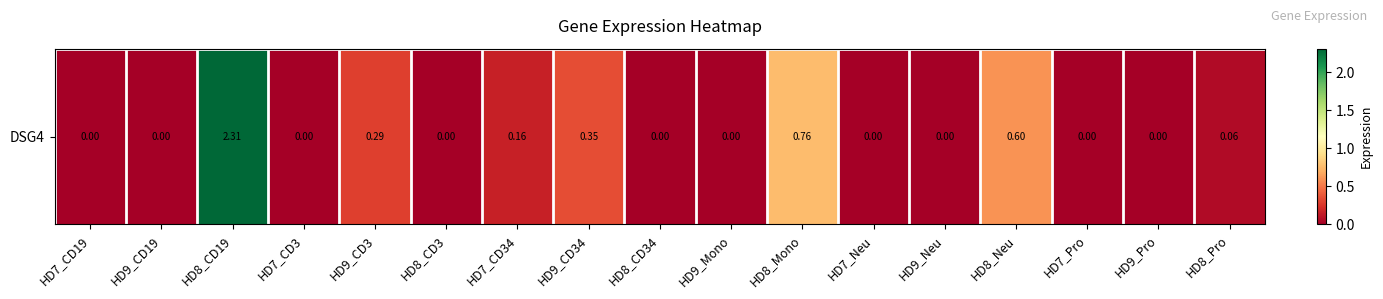

How many distinct data groups are displayed?

1